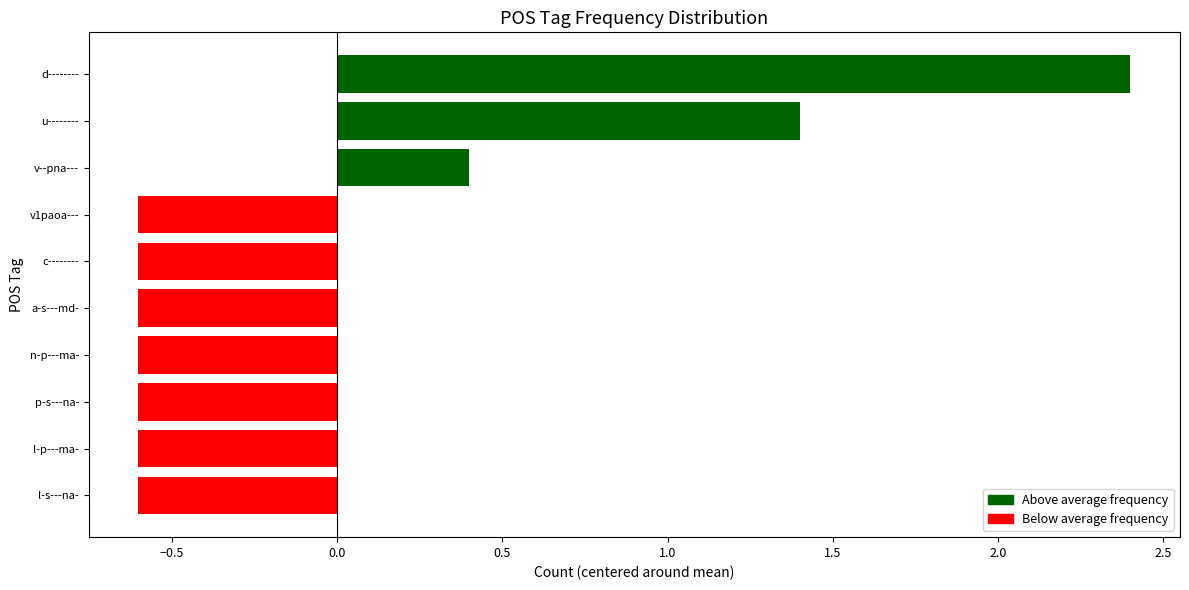

Reading right to left, list all the values displayed in this chart.

2.4	1.4	0.4	-0.6	-0.6	-0.6	-0.6	-0.6	-0.6	-0.6